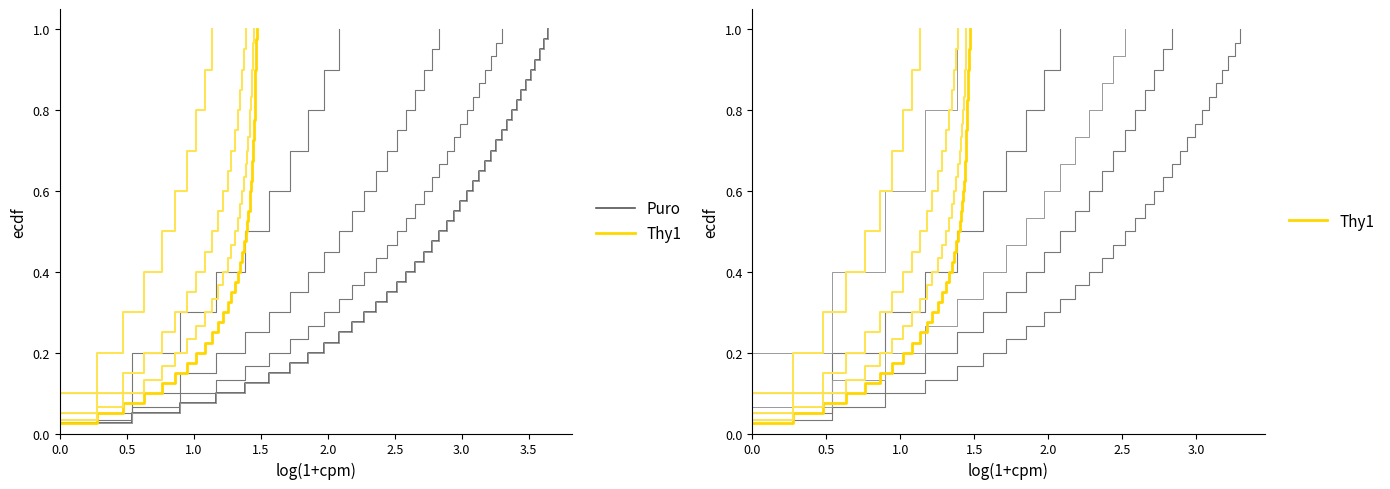

Which series has the widest spread of values?

Puro